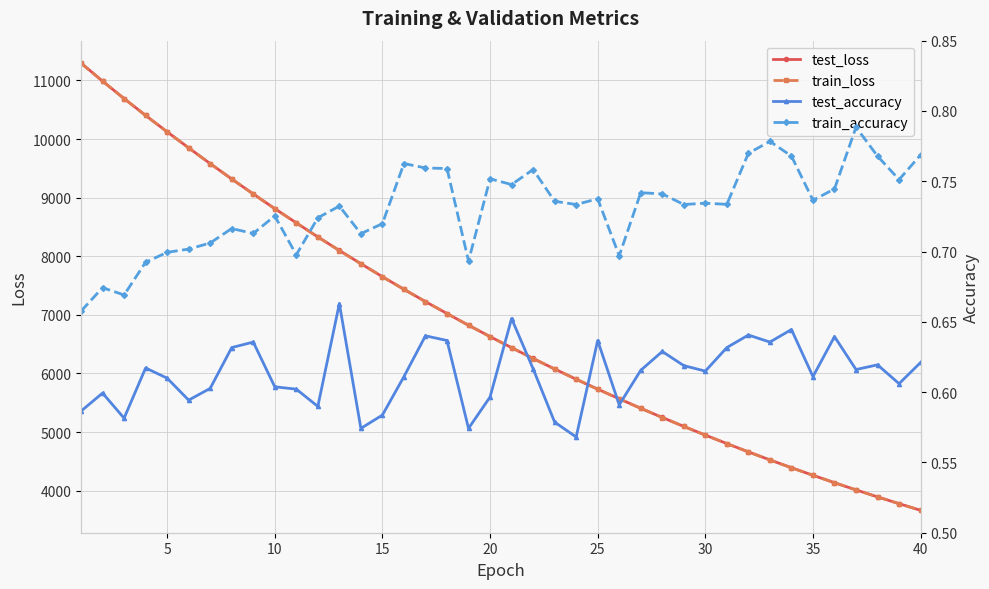

What is the highest value of the test_loss series?

11296.9